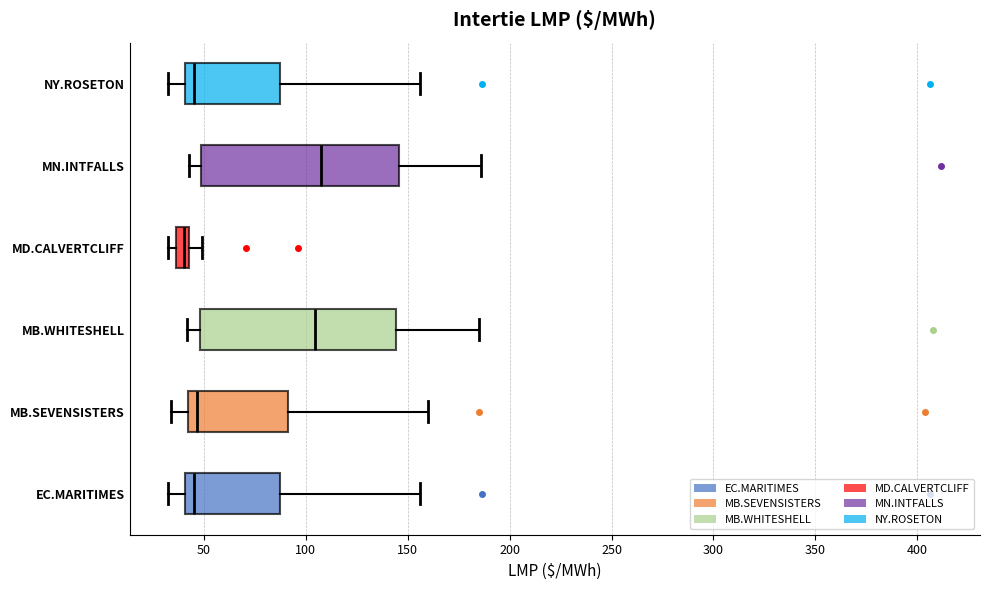

Where is the left edge of the box for NY.ROSETON on the x-axis? The values are not printed on the chart, so give them approximately, as read against the axis.

40